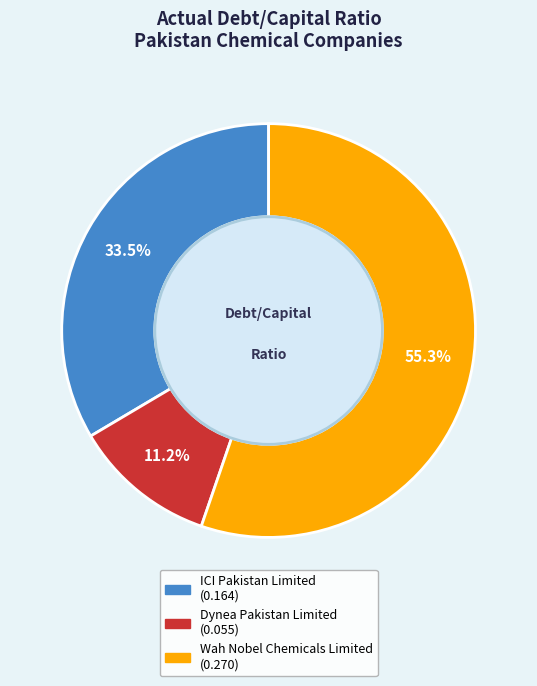

How many segments does this pie chart have?

3